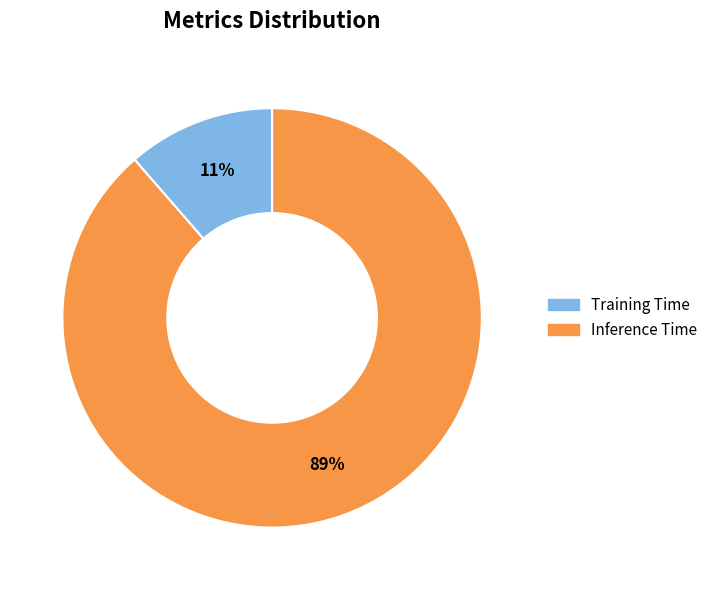

To the nearest percent, what is the average slice percentage?

50%